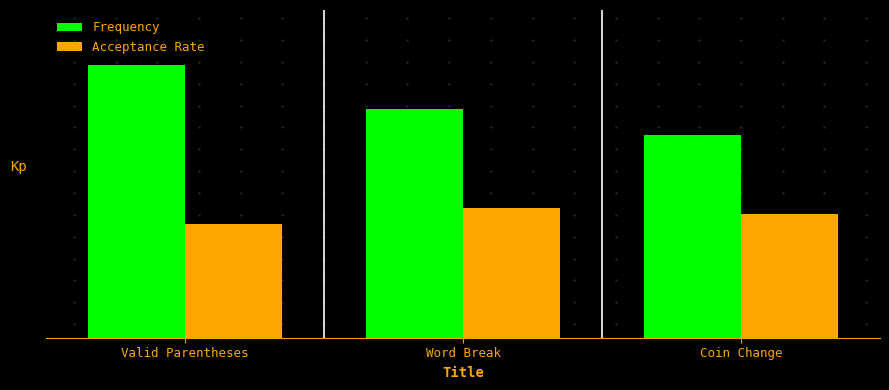

At which label does Frequency first exceed 83?

Valid Parentheses